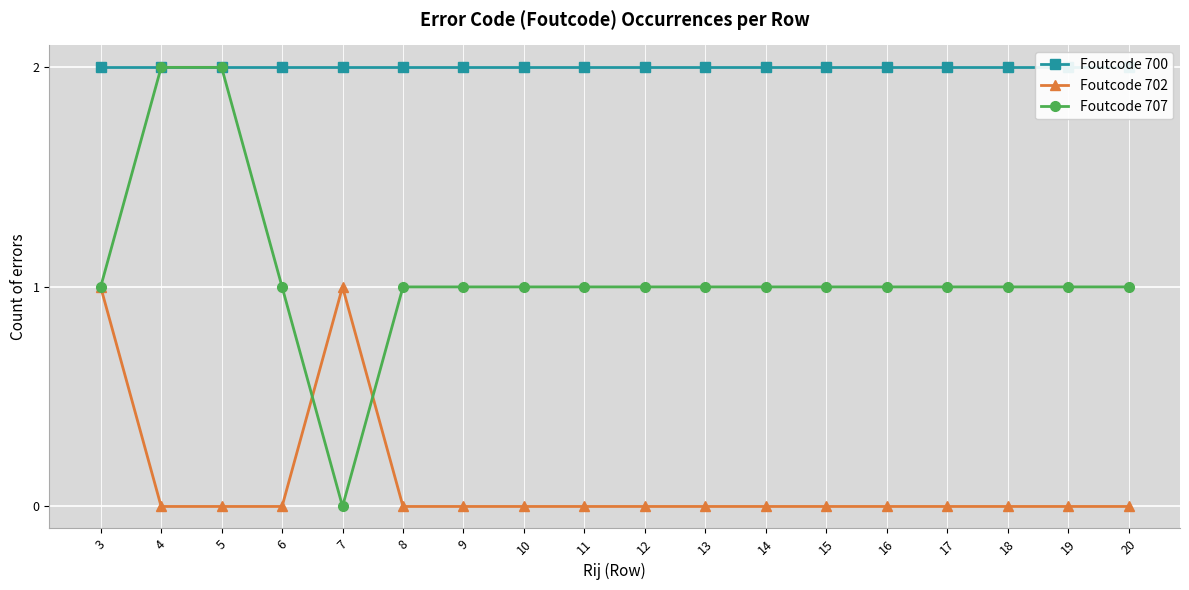

Rank the categories by Foutcode 707 value from lowest to highest.

7, 3, 6, 8, 9, 10, 11, 12, 13, 14, 15, 16, 17, 18, 19, 20, 4, 5